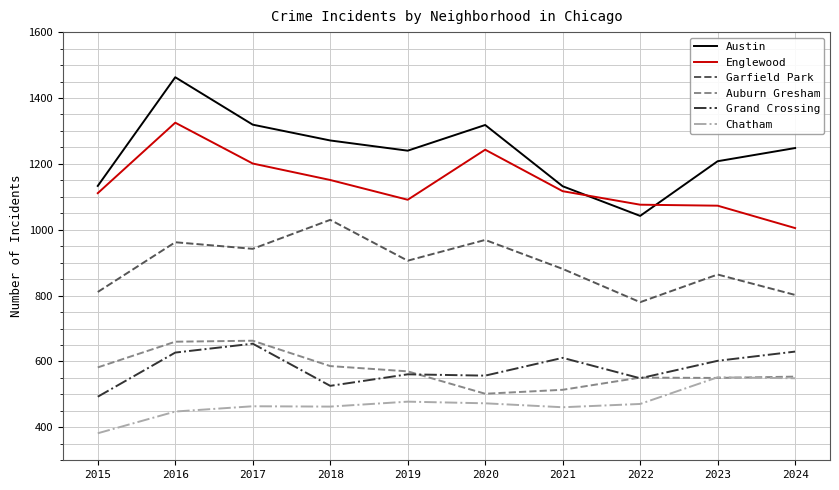

Is it true that Chatham equals 147 at 2019?

False